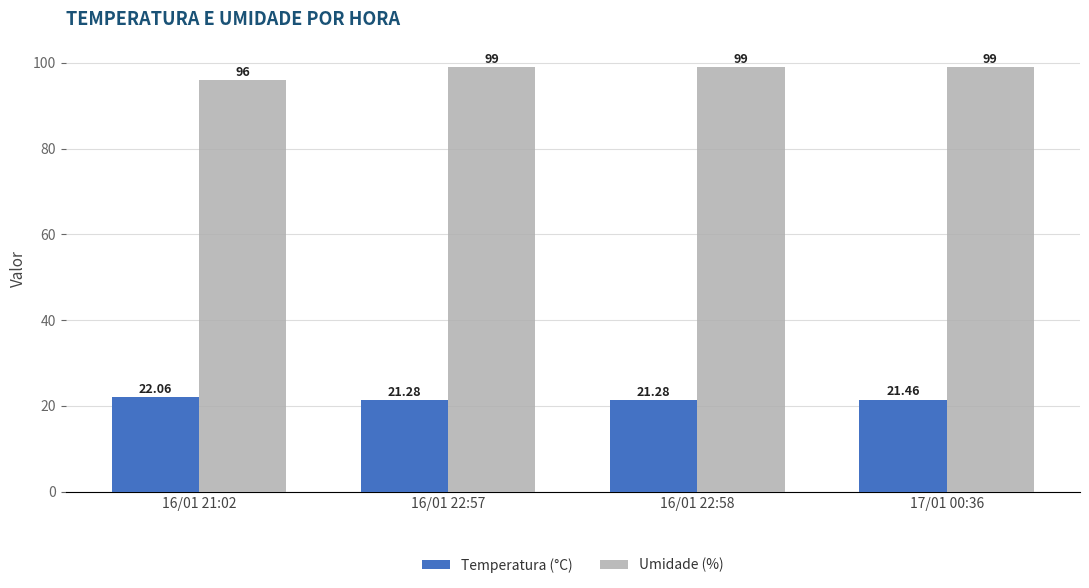

What is the sum of the Temperatura (°C) values at 16/01 22:57 and 16/01 21:02?

43.3